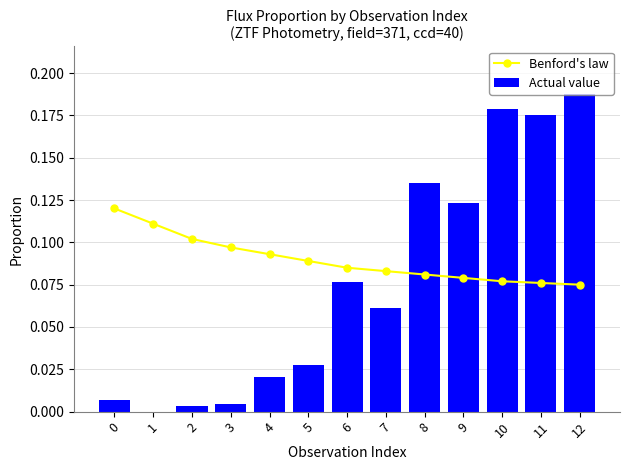

Where is Benford's law nearest to the value 0?

12